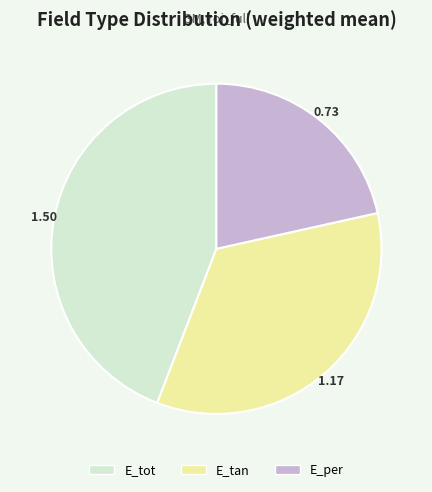

Which has a higher value, E_per or E_tot?

E_tot